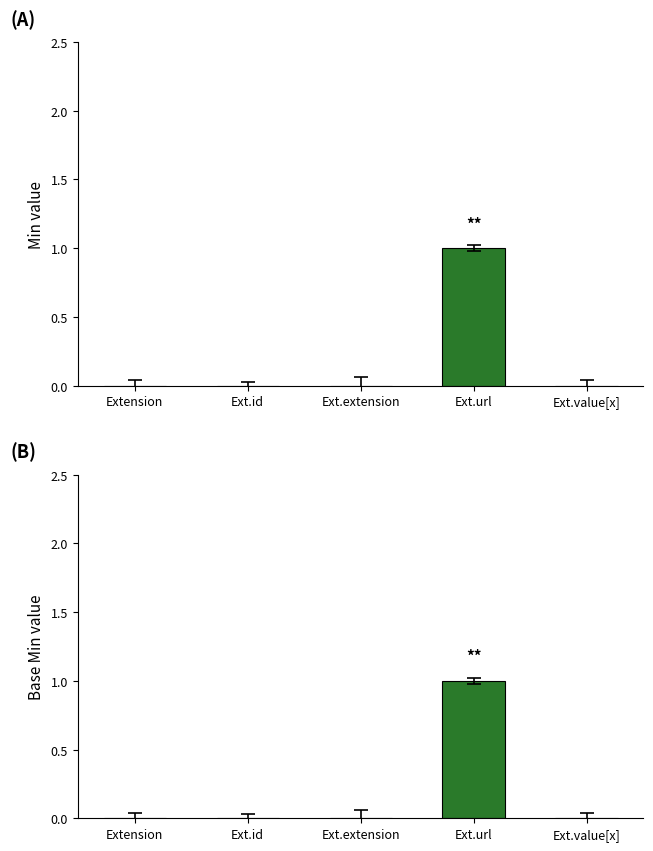

What is the total value across all series at Ext.url?

2